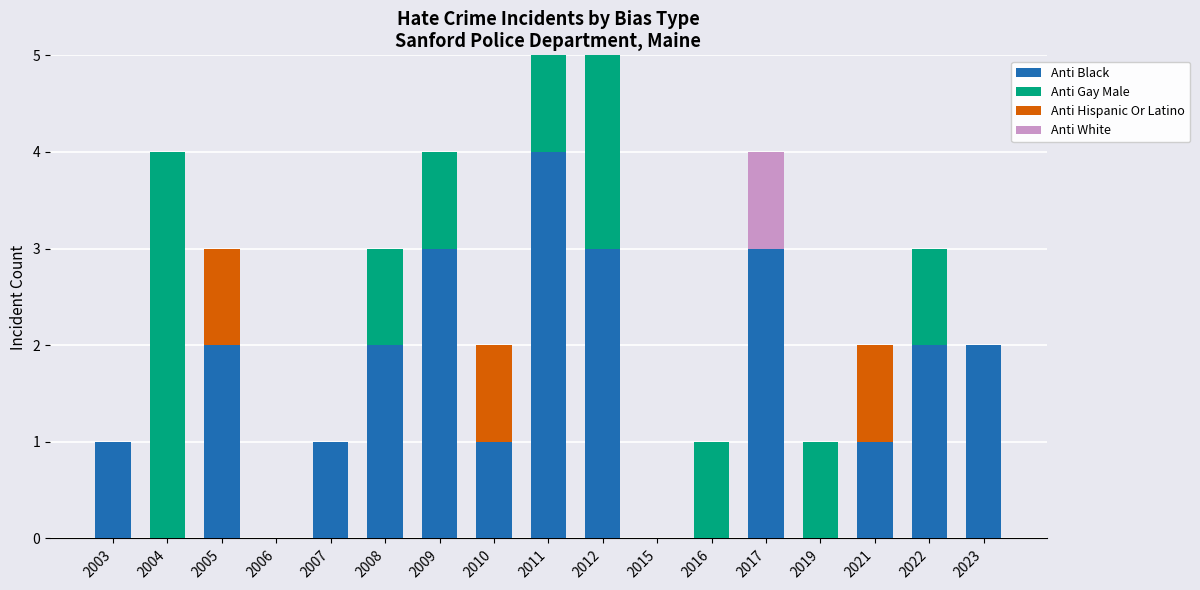

What is the total value across all series at 2012?

5